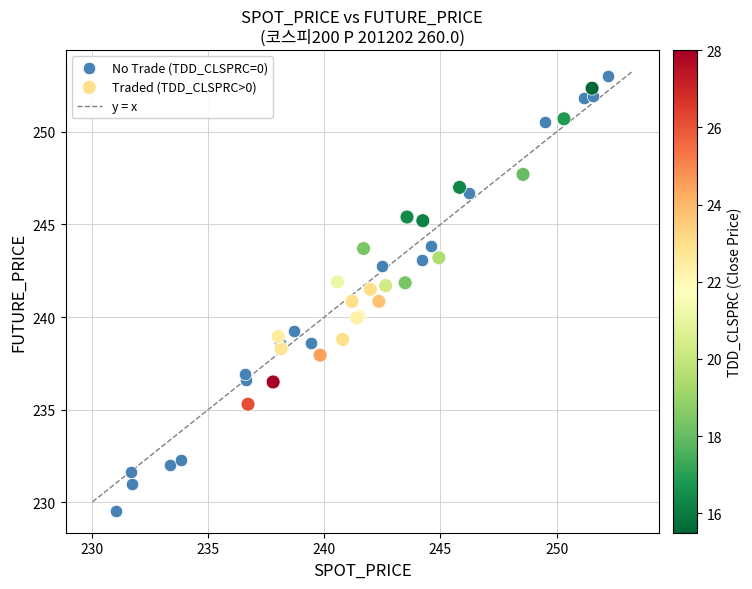

Which series contains the lowest Y value?

No Trade (TDD_CLSPRC=0)